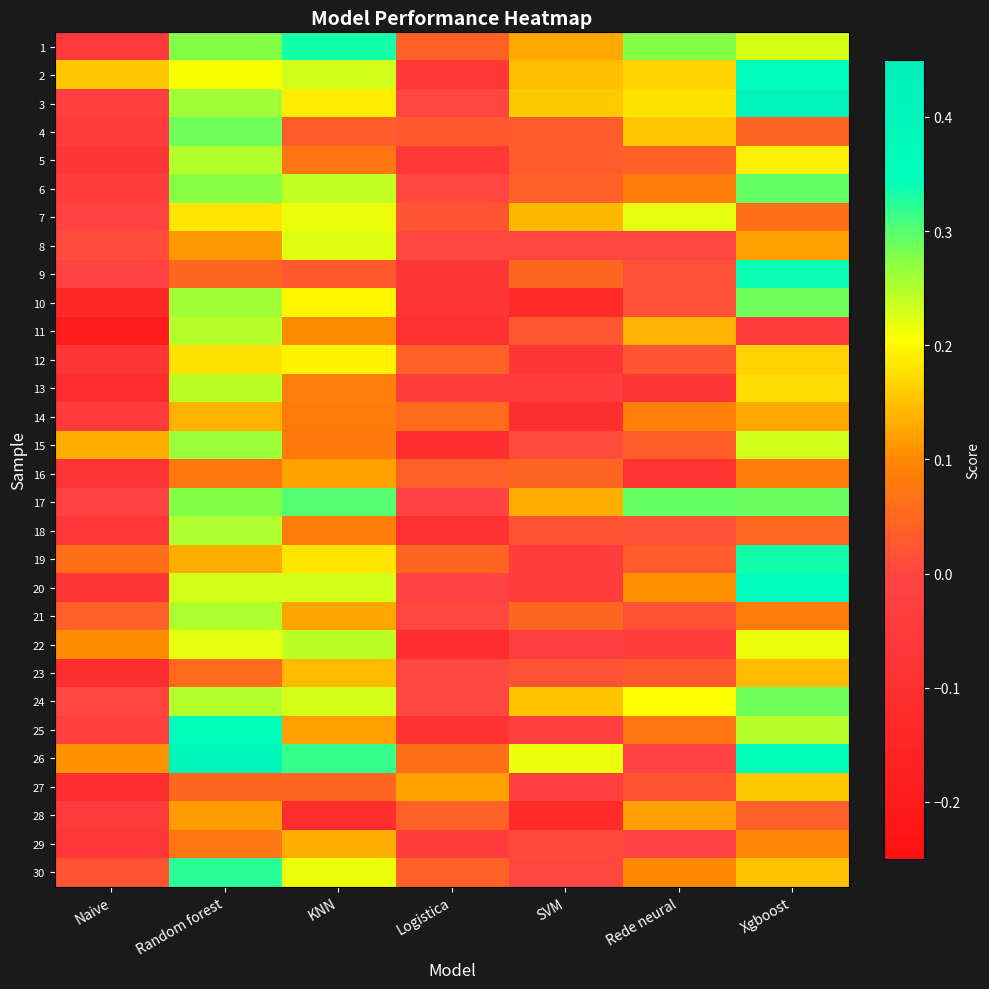

How many series are shown in this chart?

30